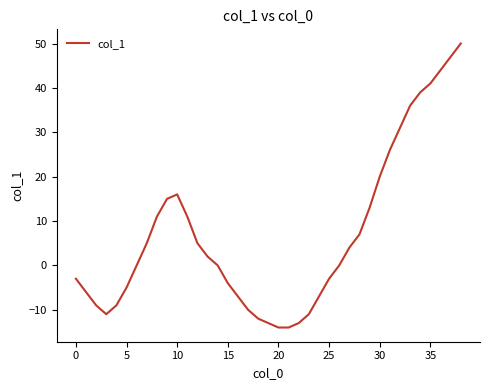

What is the smallest value displayed?

-14